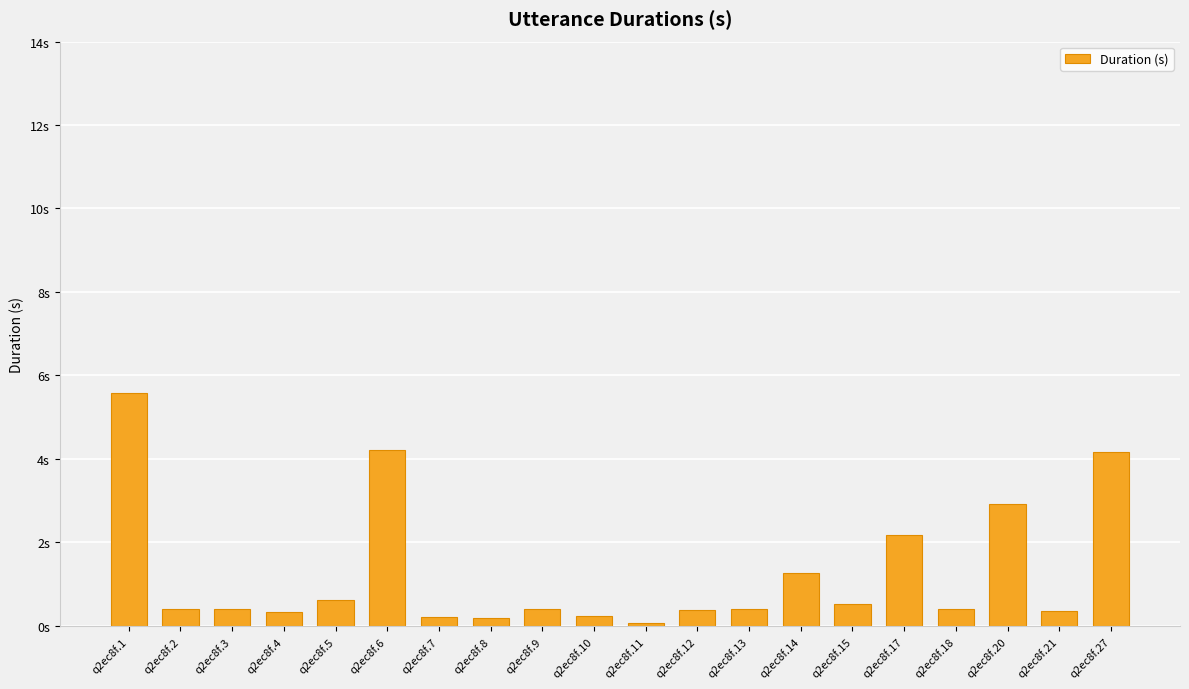

What is the average value?

1.3